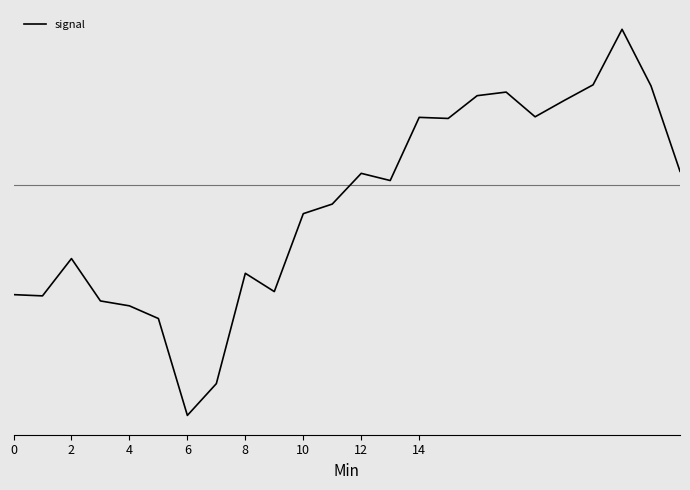

True or false: the data has more than 0 interior local peaks.

True